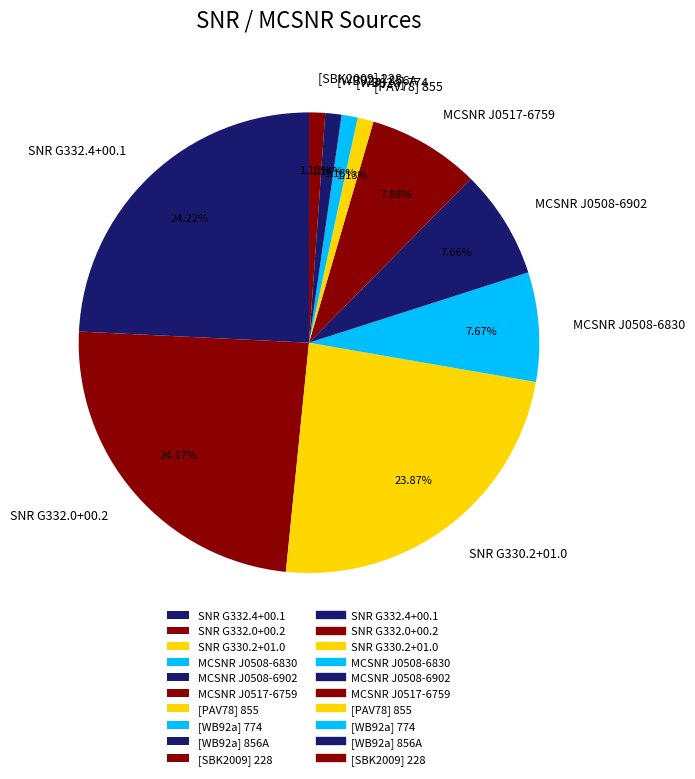

The MCSNR J0508-6902 slice represents 18% of the pie. True or false?

False